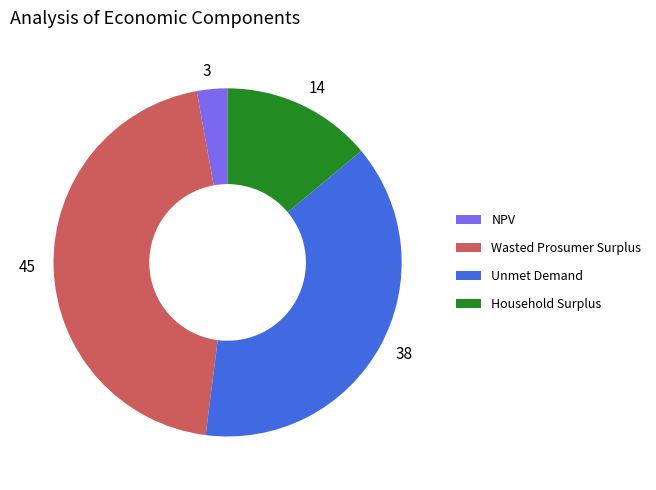

Which category has the biggest portion of the pie?

Wasted Prosumer Surplus